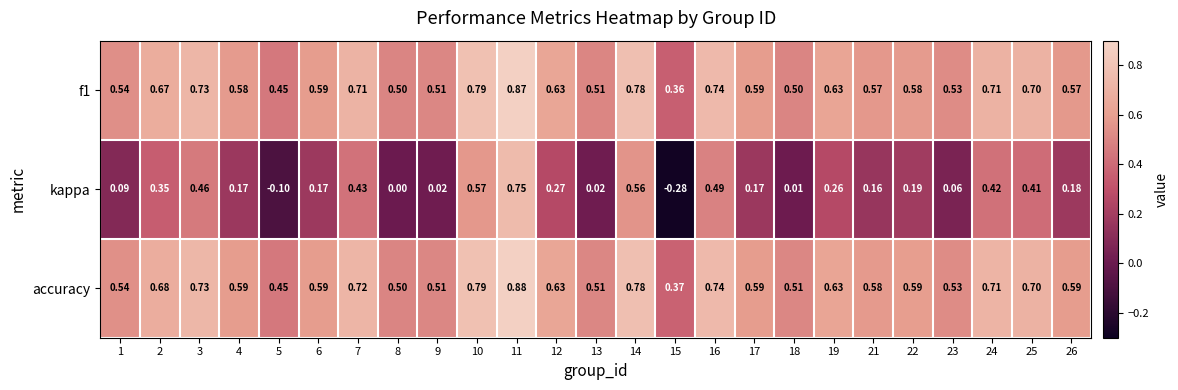

Which series has the largest range (max minus min)?

kappa